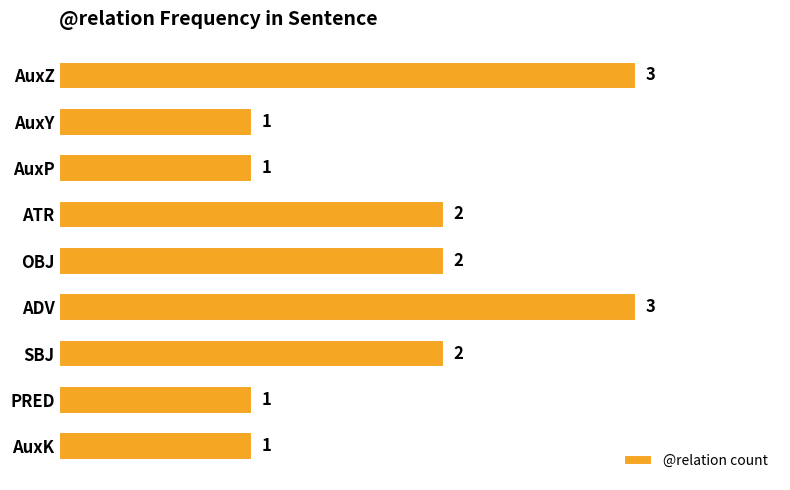

The value at ATR is 1. True or false?

False